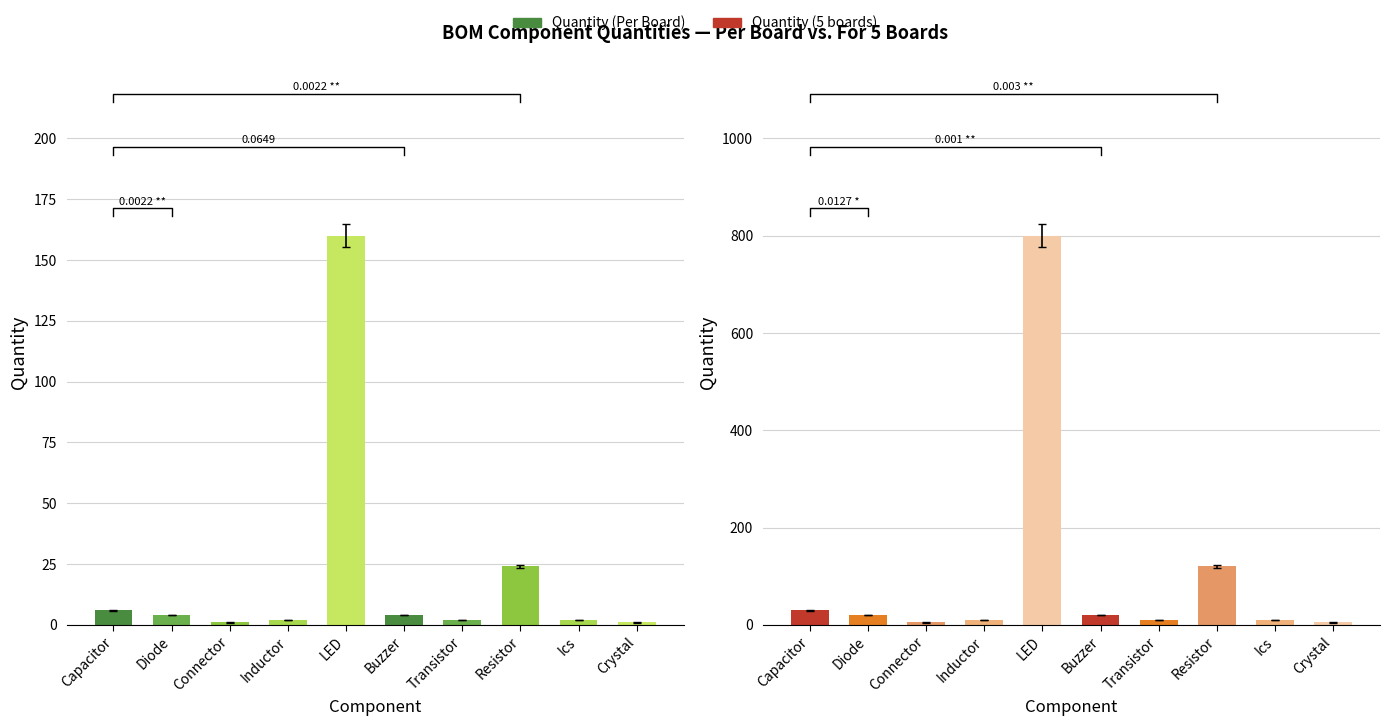

The Quantity (Per Board) series shows 3 at Ics. True or false?

False